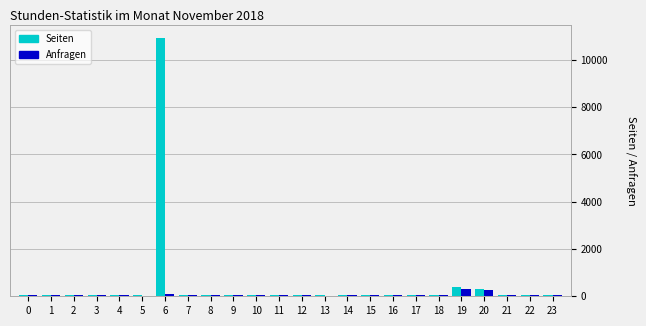

At which category is the sum across all series the highest?

6